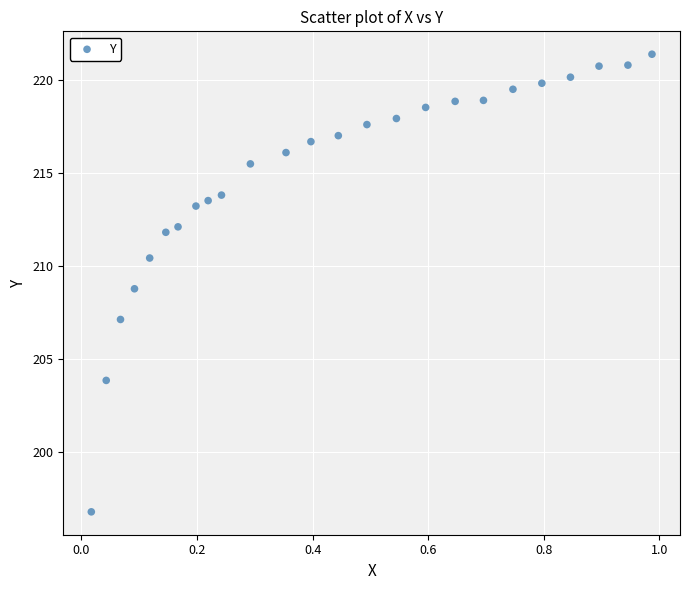

What is the range of Y values (max minus min)?

24.6